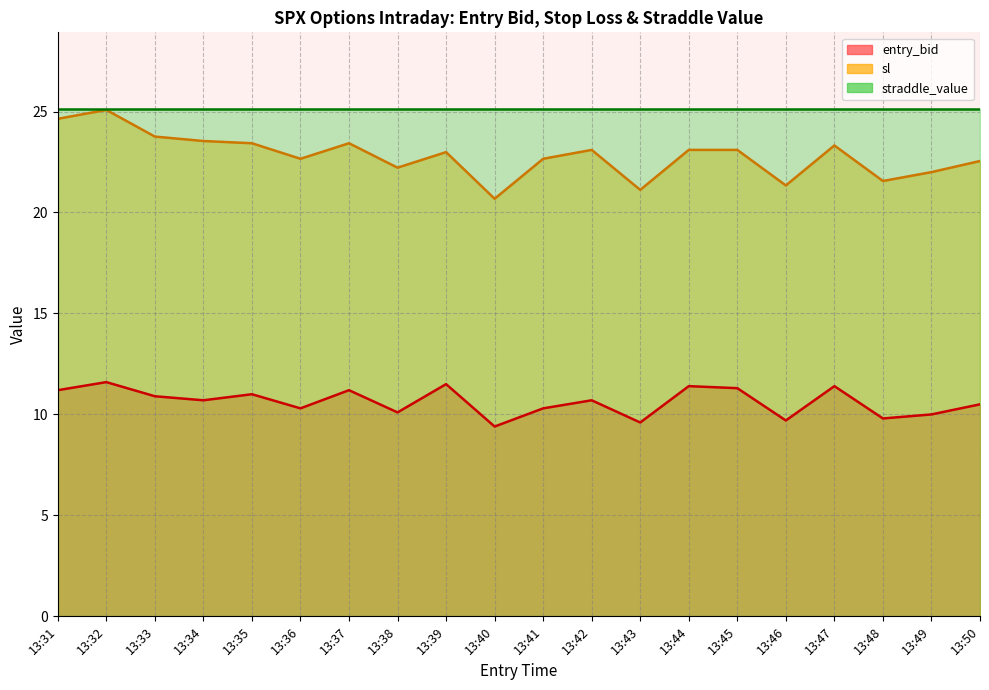

What is the maximum value shown in the chart?

25.1